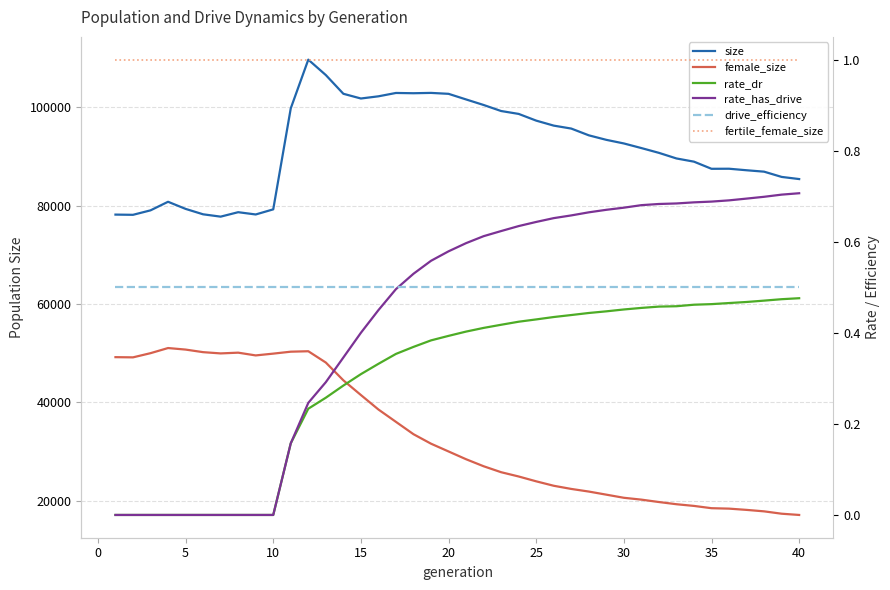

At how many categories does at least one series exceed 86016?

28